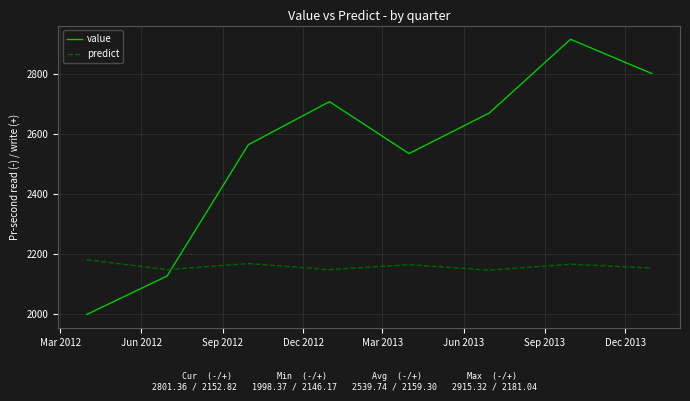

In value, how many points are higher than both neighbors (excluding endpoints)?

2